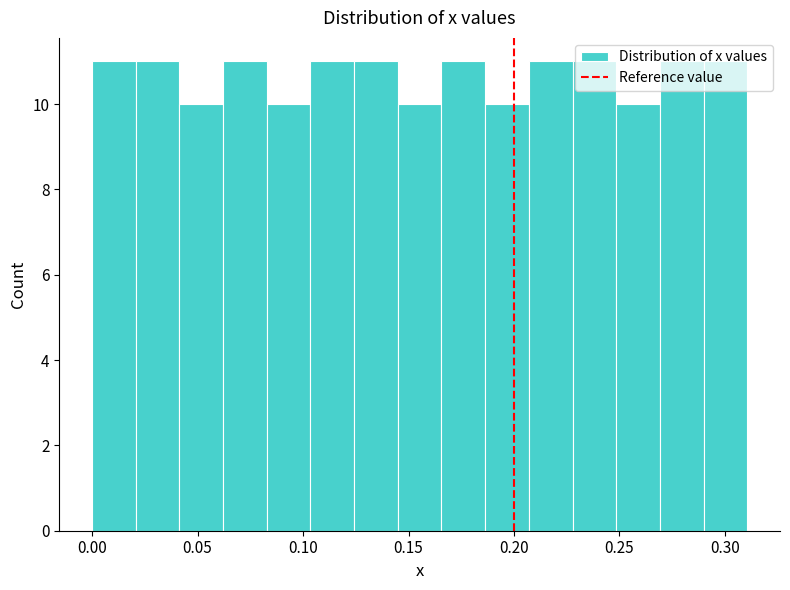

Reading left to right, transcribe this chart: for each bar, give the range it covers on the x-axis and its height. Neither the bar edges nor the heights are printed on the chart, so give them approximately, as read against the axes.

0.000 to 0.020: 11
0.020 to 0.040: 11
0.040 to 0.060: 10
0.060 to 0.085: 11
0.085 to 0.105: 10
0.105 to 0.125: 11
0.125 to 0.145: 11
0.145 to 0.165: 10
0.165 to 0.185: 11
0.185 to 0.205: 10
0.205 to 0.230: 11
0.230 to 0.250: 11
0.250 to 0.270: 10
0.270 to 0.290: 11
0.290 to 0.310: 11